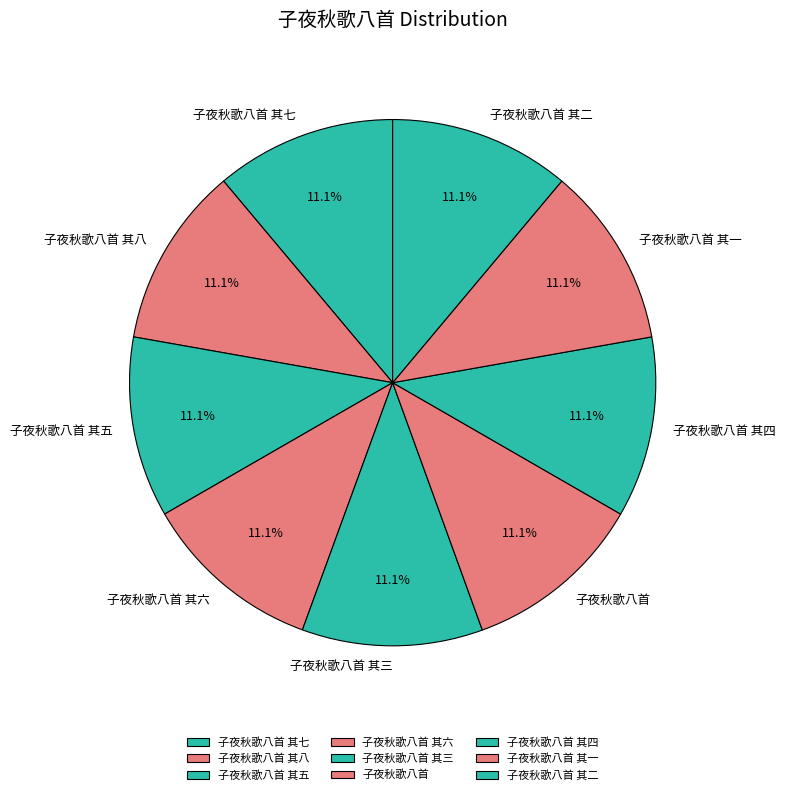

How many slices are in this pie chart?

9